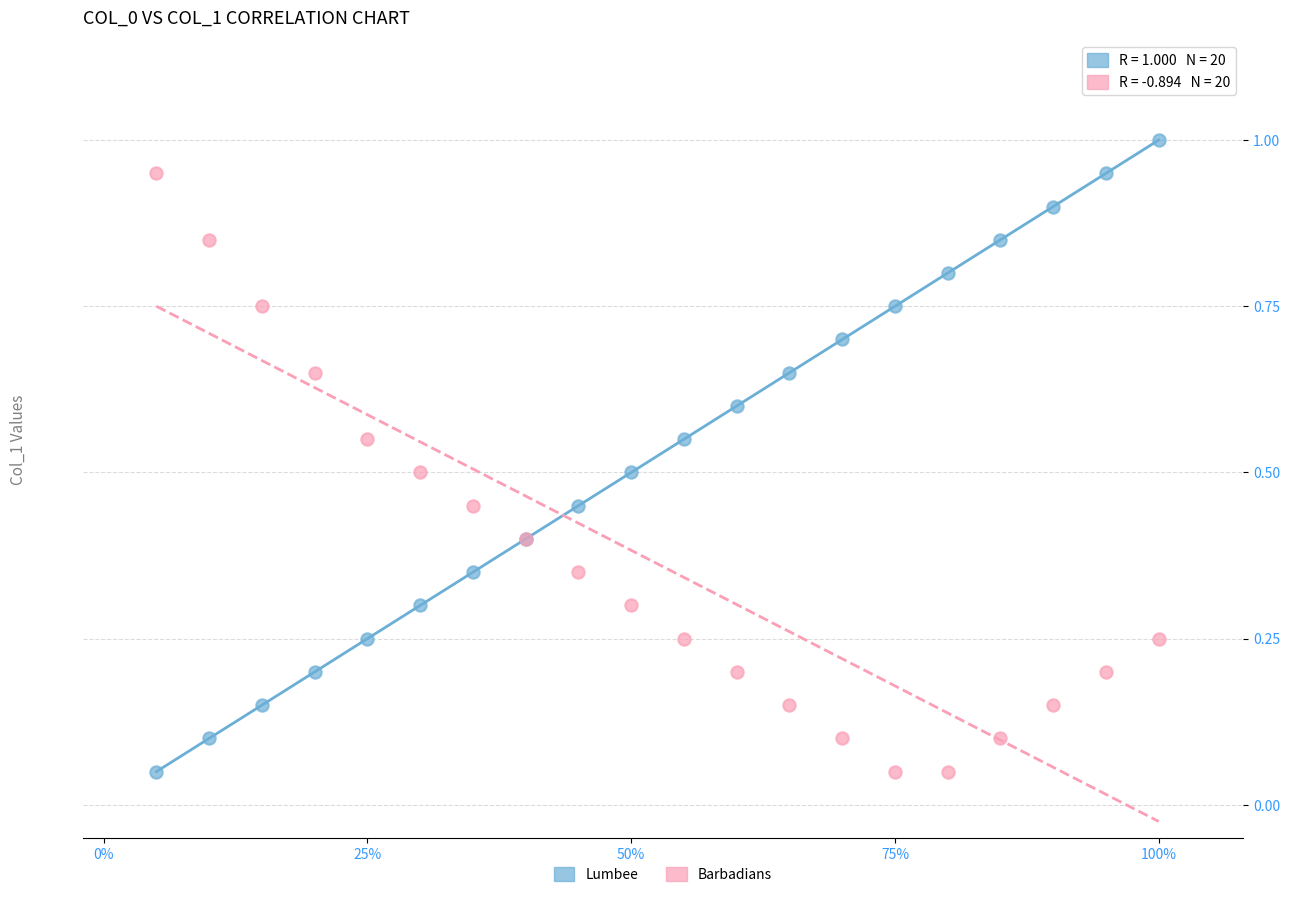

Which series contains the highest Y value?

Lumbee